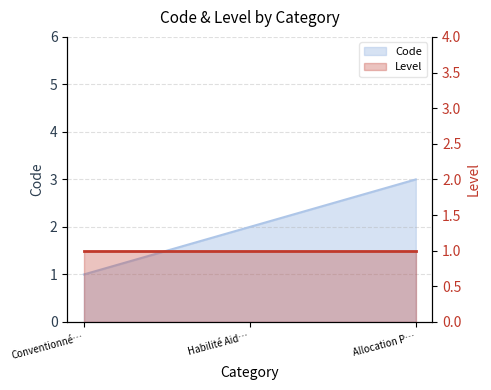

What position from the right is Habilité Aid…?

2